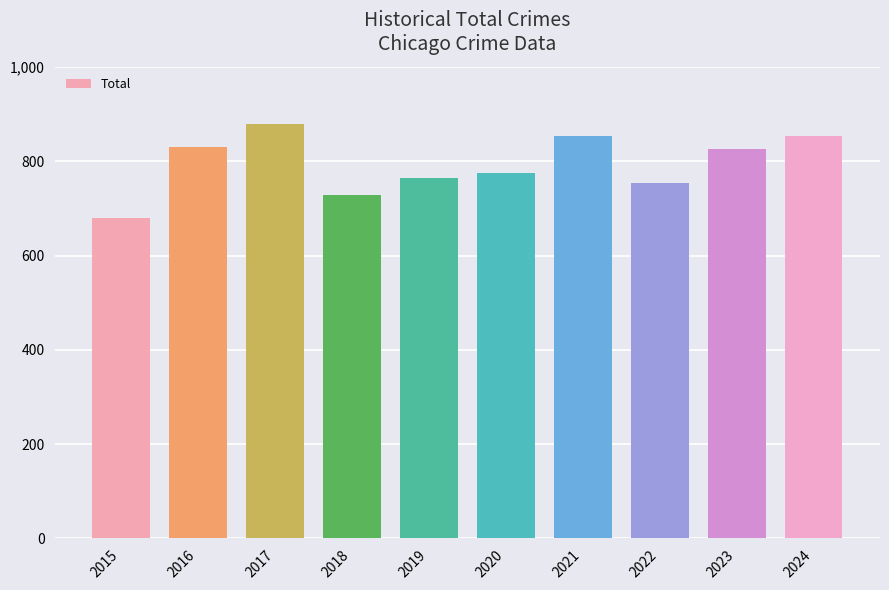

What is the approximate value at 2023?

826